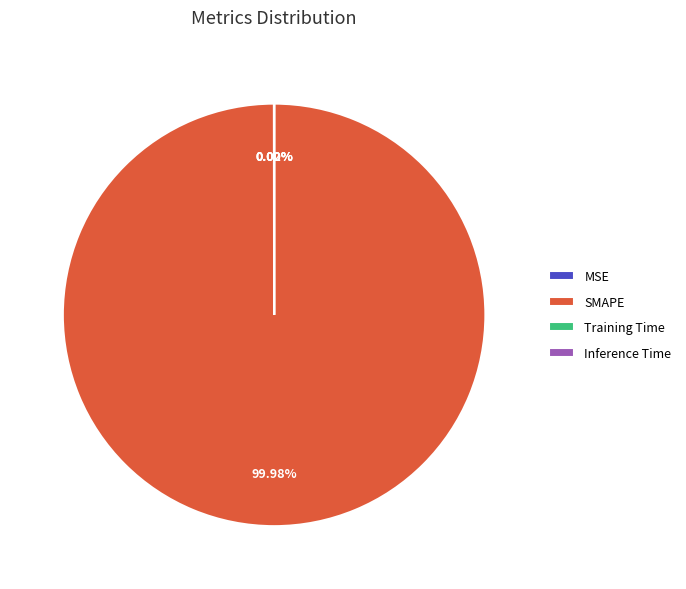

What is the largest slice in the pie chart?

SMAPE